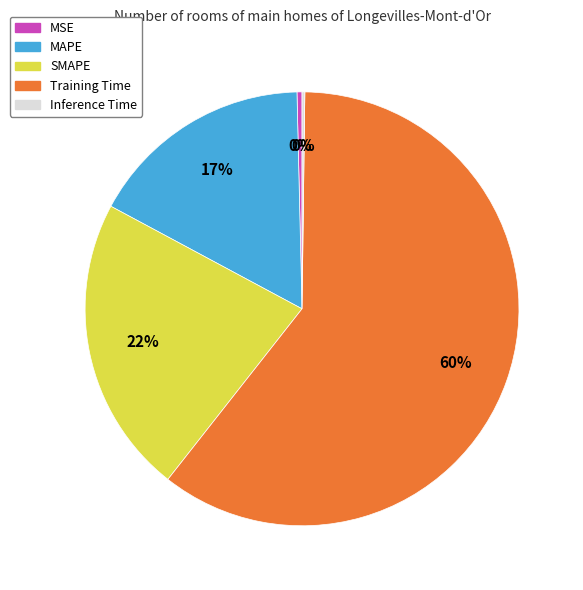

Which slice represents more than half of the pie?

Training Time